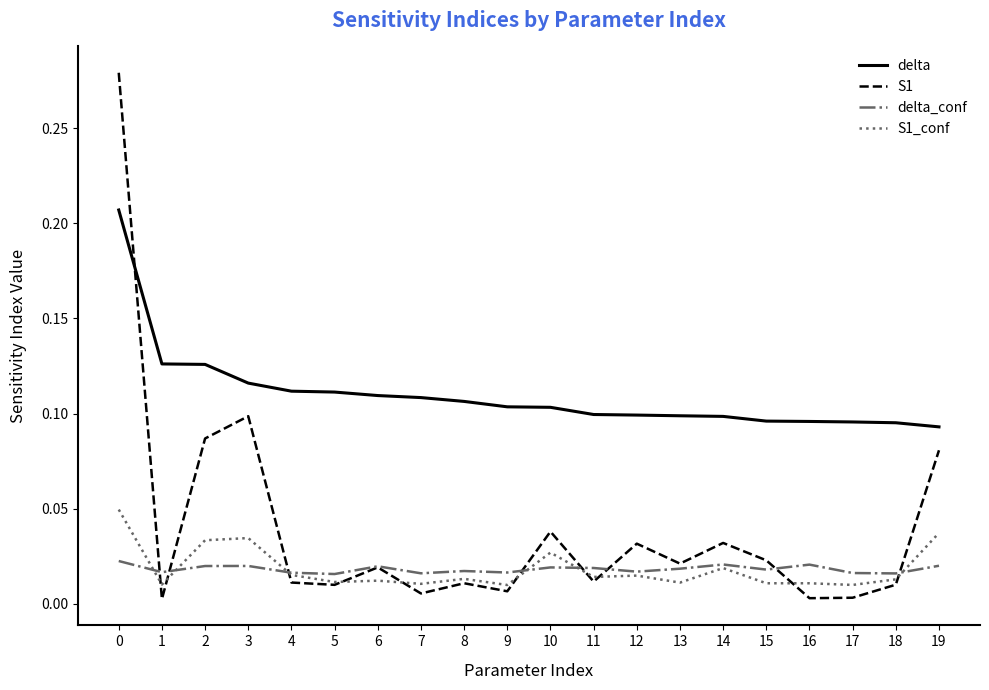

The delta_conf series shows 0.0 at 15. True or false?

True